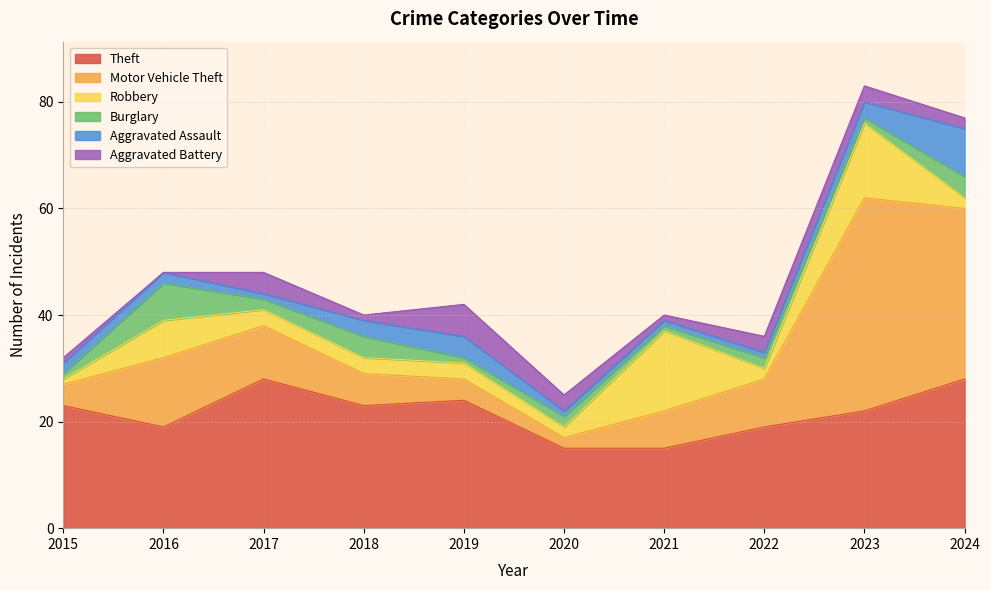

At which label does Motor Vehicle Theft reach its peak?

2023